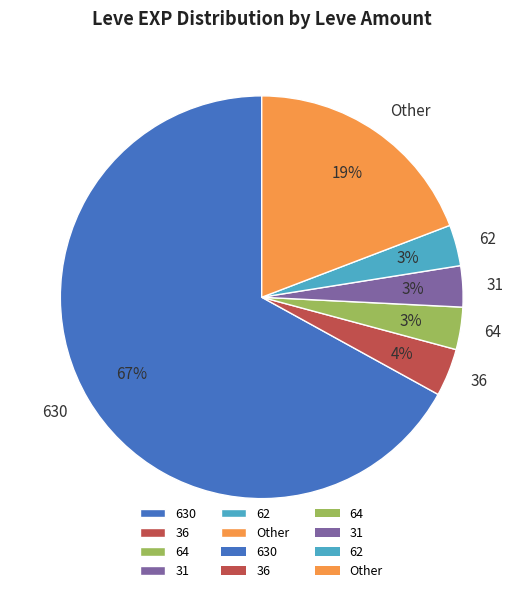

To the nearest percent, what is the average slice percentage?

17%